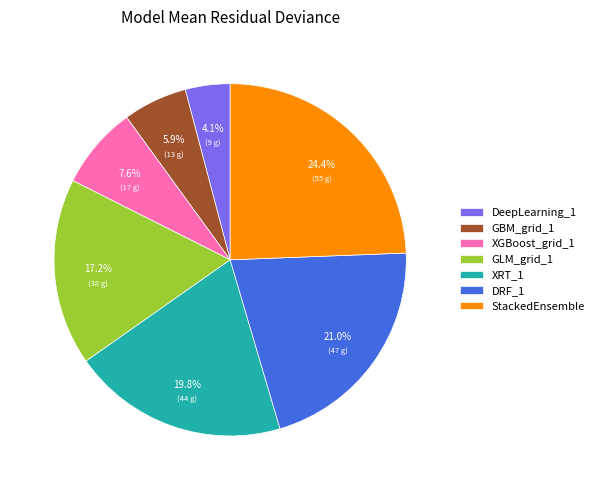

To the nearest percent, what is the average slice percentage?

14%